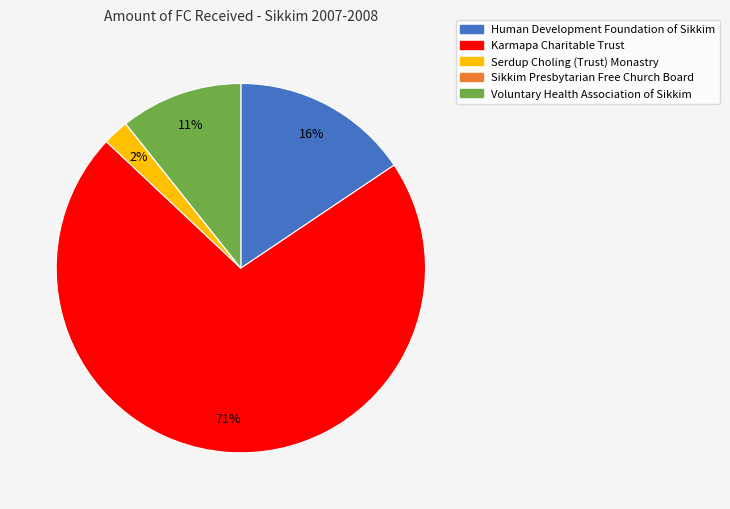

What percentage is the Voluntary Health Association of Sikkim slice, to the nearest percent?

11%